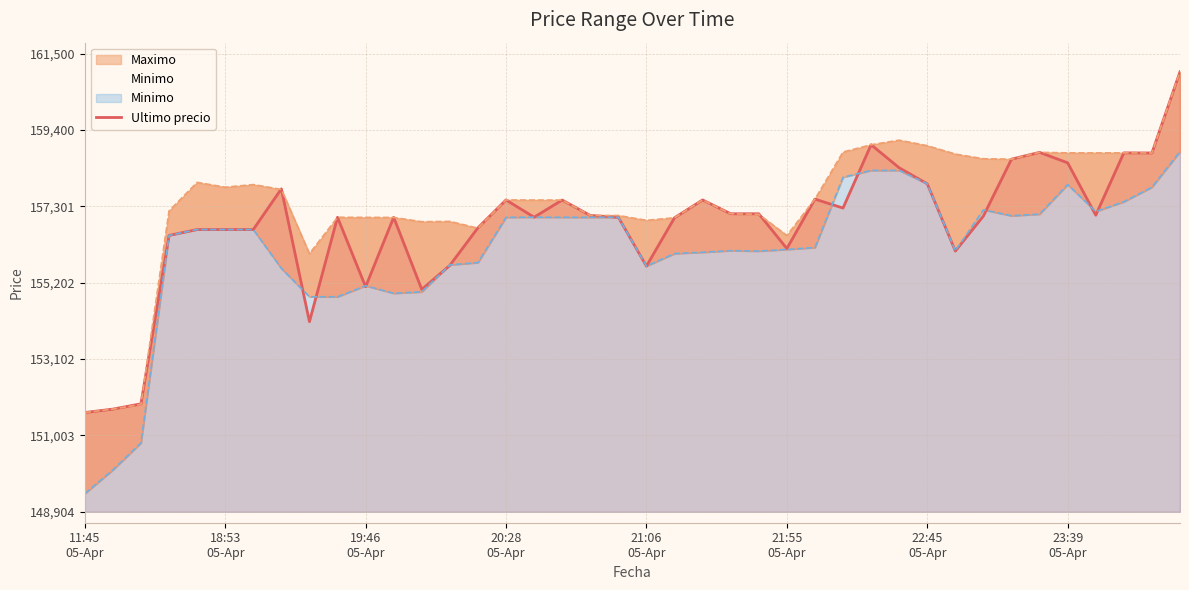

How many lines are shown in the chart?

1